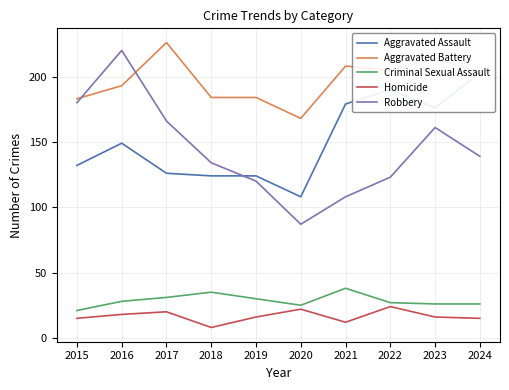

At which category does Criminal Sexual Assault reach its first local valley?

2020